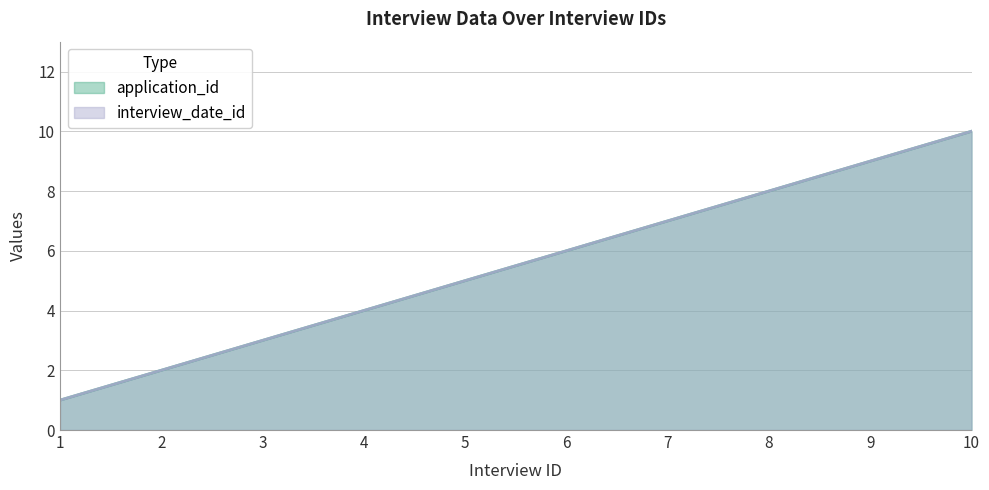

What is the sum of all interview_date_id values?

55